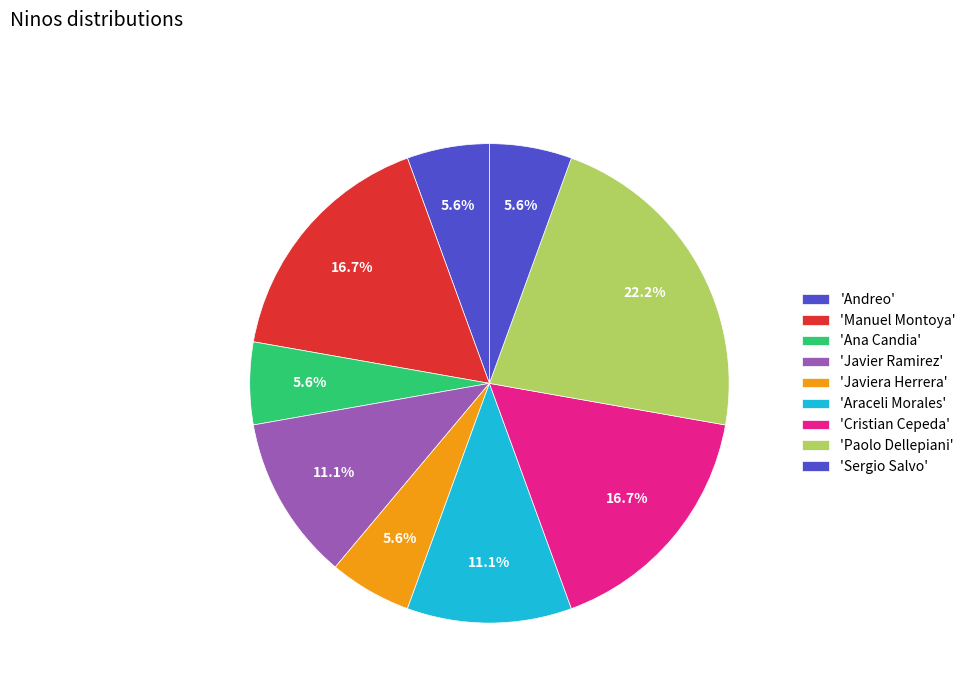

How many segments does this pie chart have?

9